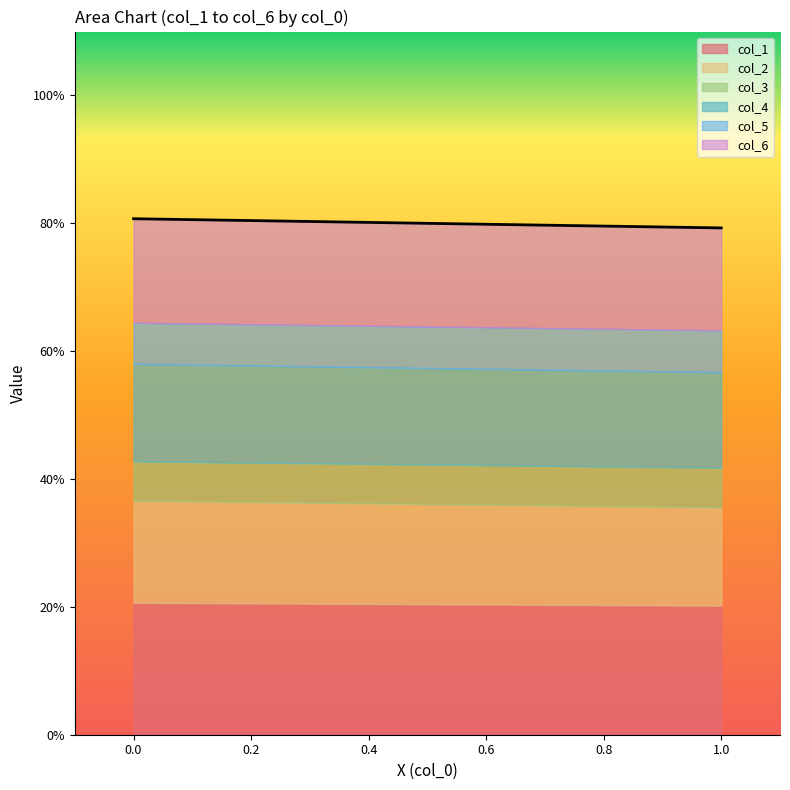

True or false: col_6 has a value of 23.2 at 1.

False